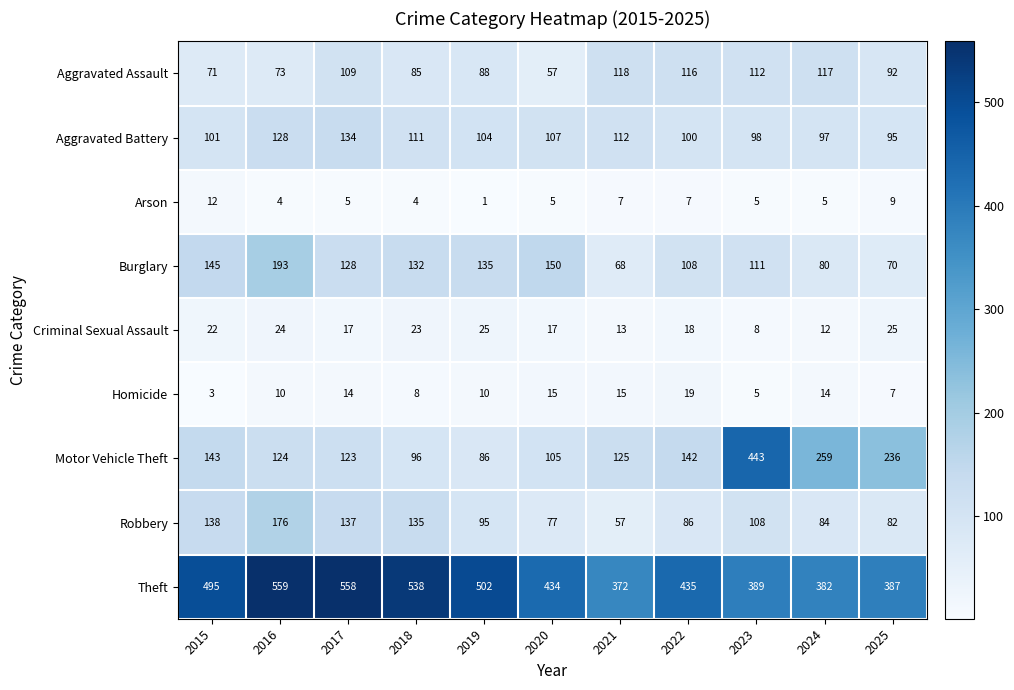

Which series changed the most between 2019 and 2025?

Motor Vehicle Theft